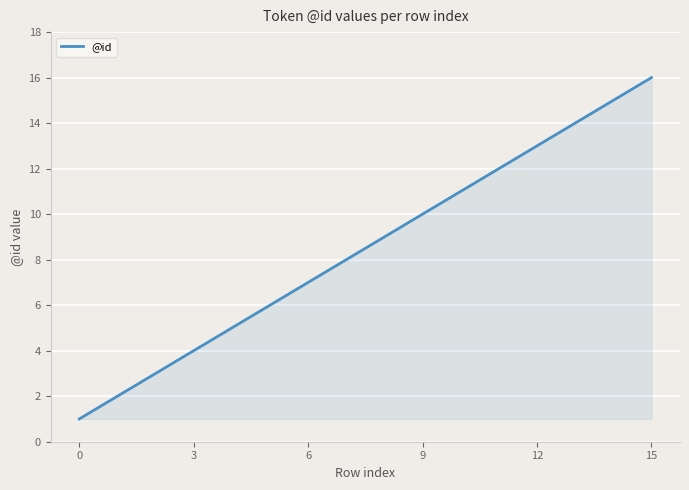

What is the difference between the maximum and minimum values?

15